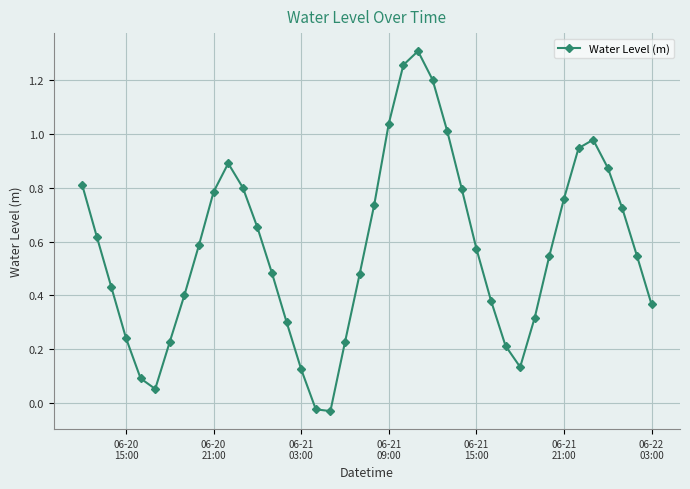

How many positive values are there?

38